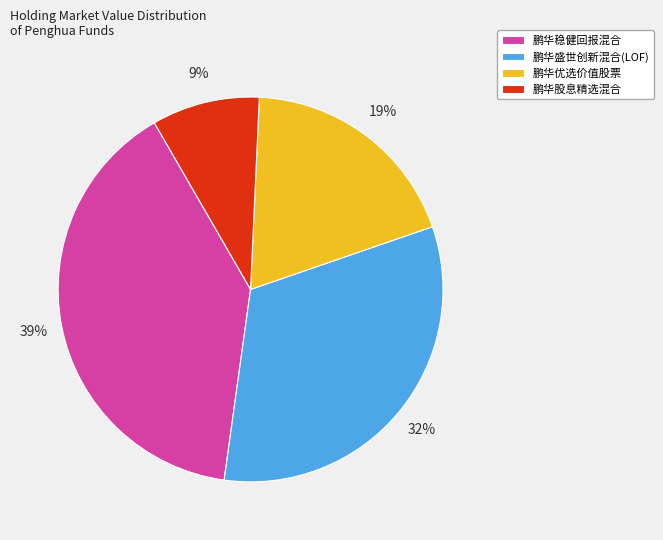

Rank the categories by value from highest to lowest.

鹏华稳健回报混合, 鹏华盛世创新混合(LOF), 鹏华优选价值股票, 鹏华股息精选混合